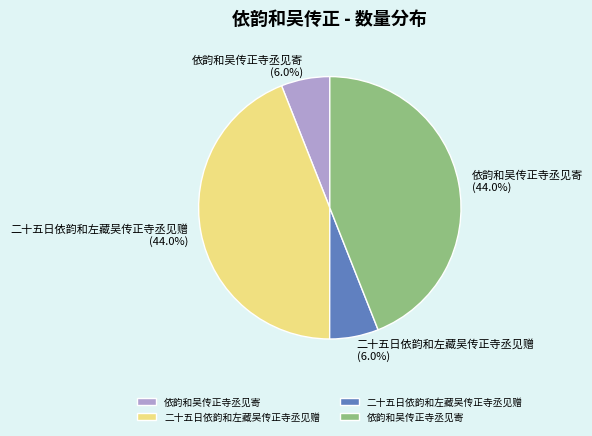

Is there a majority slice in this chart?

No